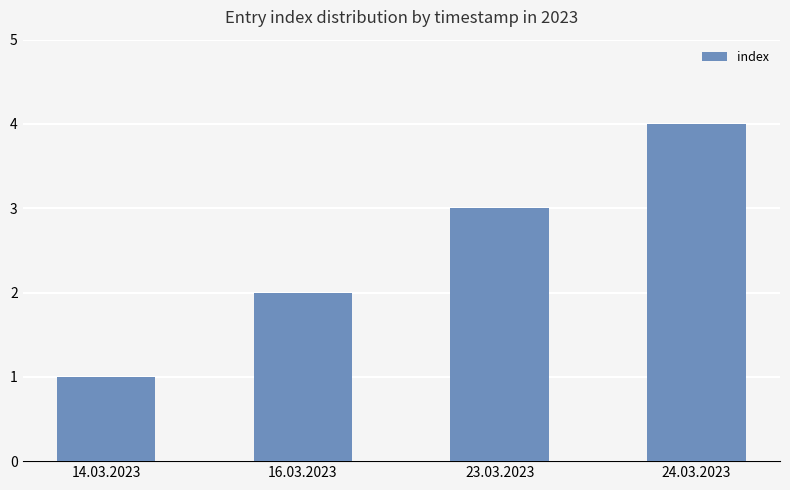

Which has a higher value, 23.03.2023 or 24.03.2023?

24.03.2023